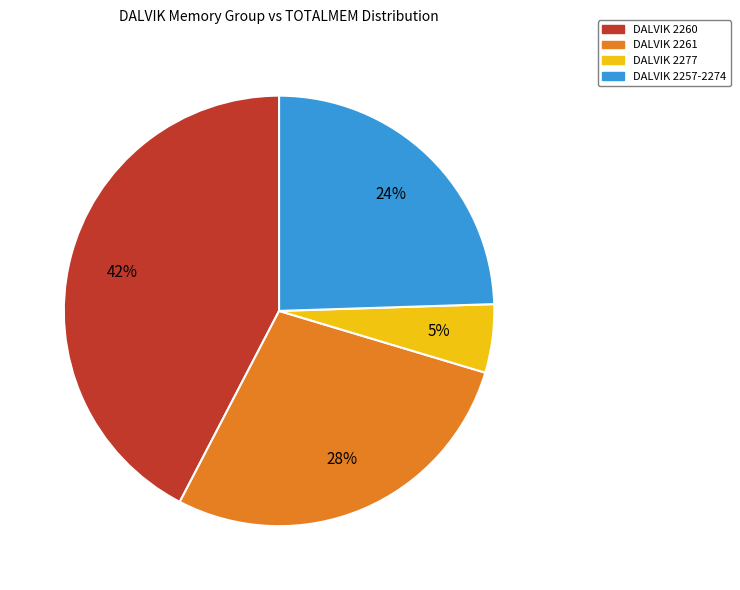

Is there a majority slice in this chart?

No